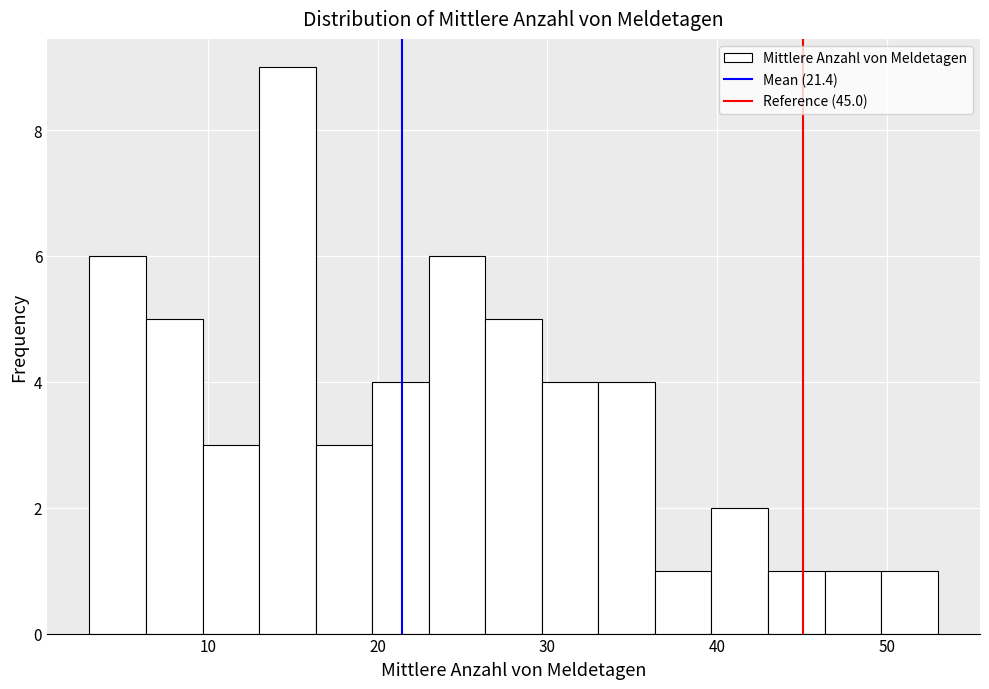

Around what value on the x-axis is the tallest bar? Give the approximate position of its centre, as read against the axis.

15